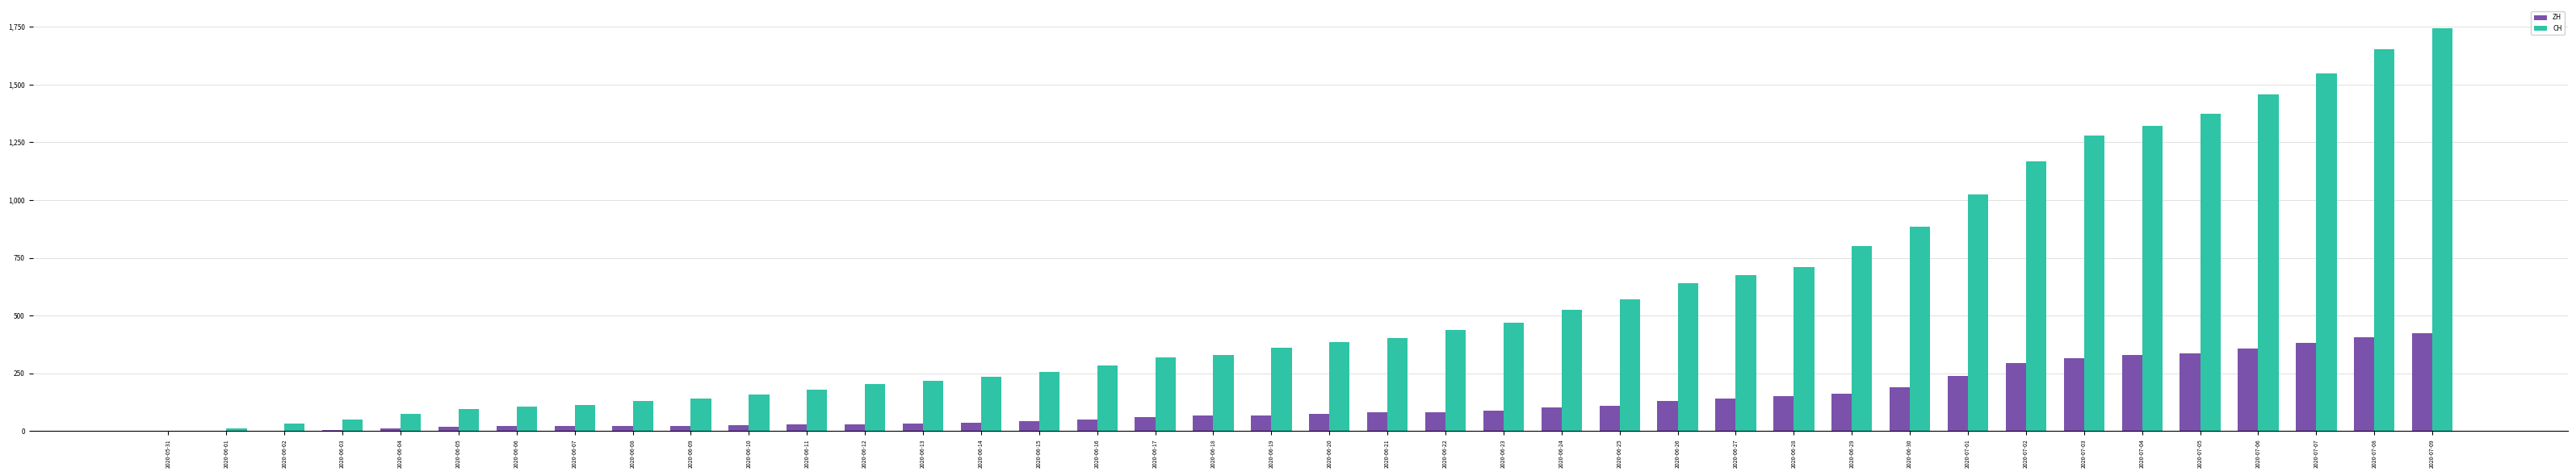

What is the maximum value shown in the chart?

1743